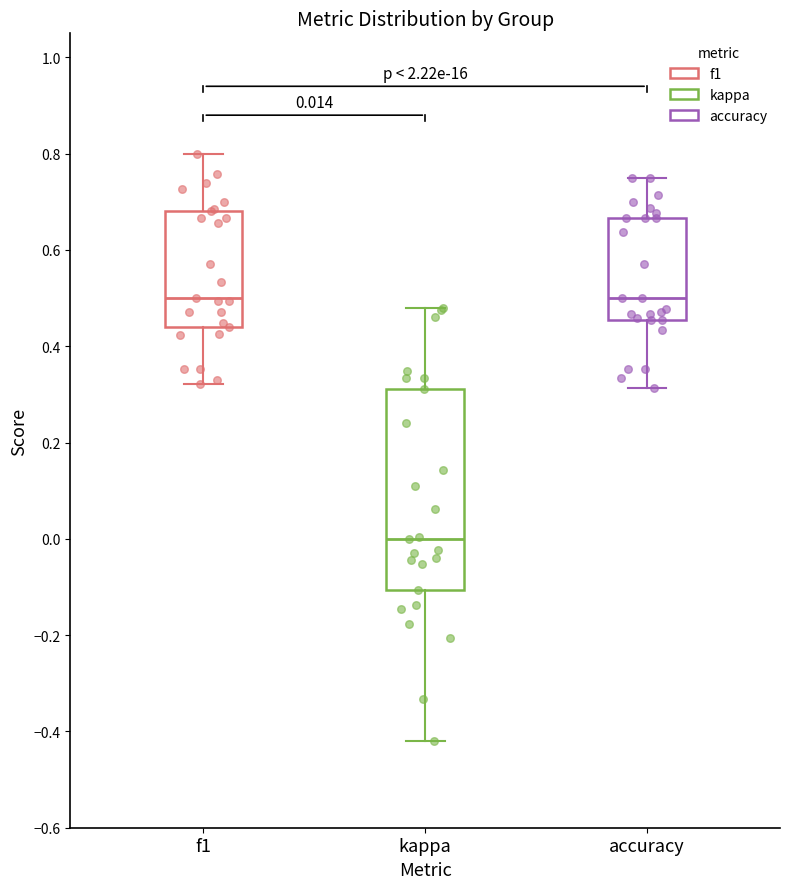

Comparing the boxes themselves (not the whiskers), which one is the tallest?

kappa